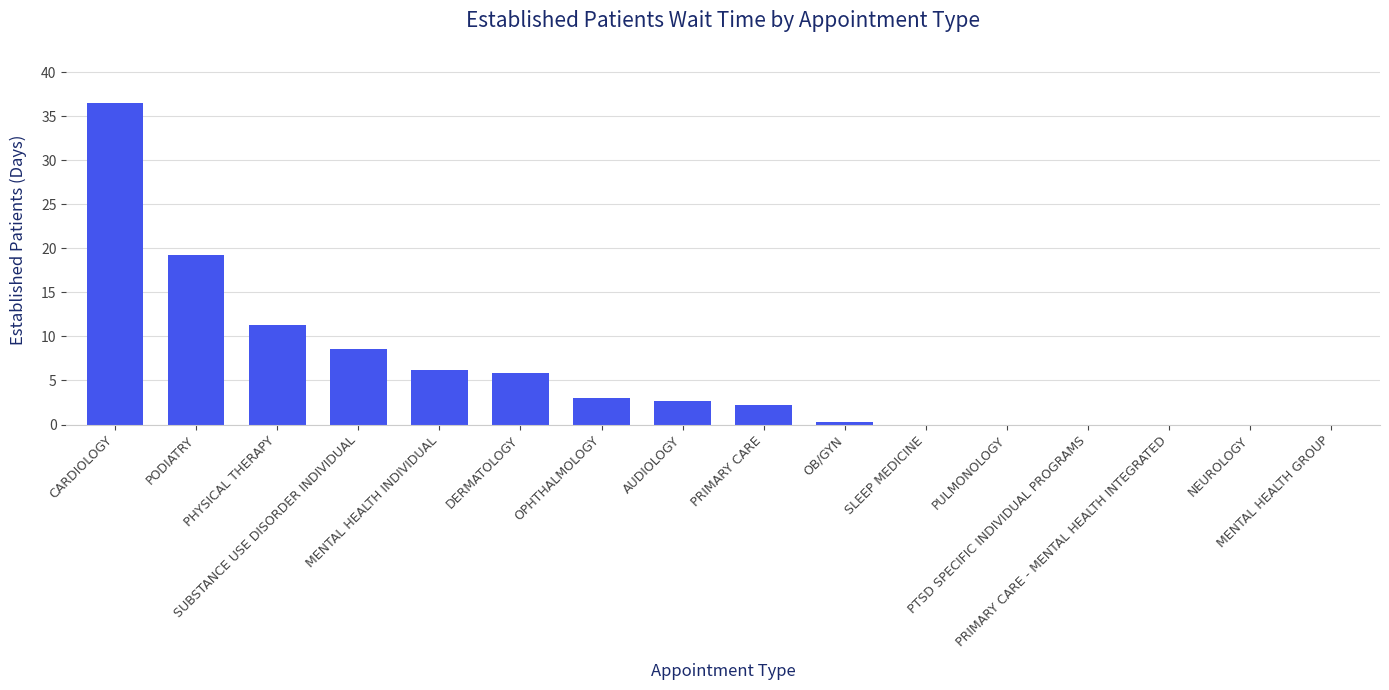

What is the change in value from MENTAL HEALTH INDIVIDUAL to SLEEP MEDICINE?

-6.2